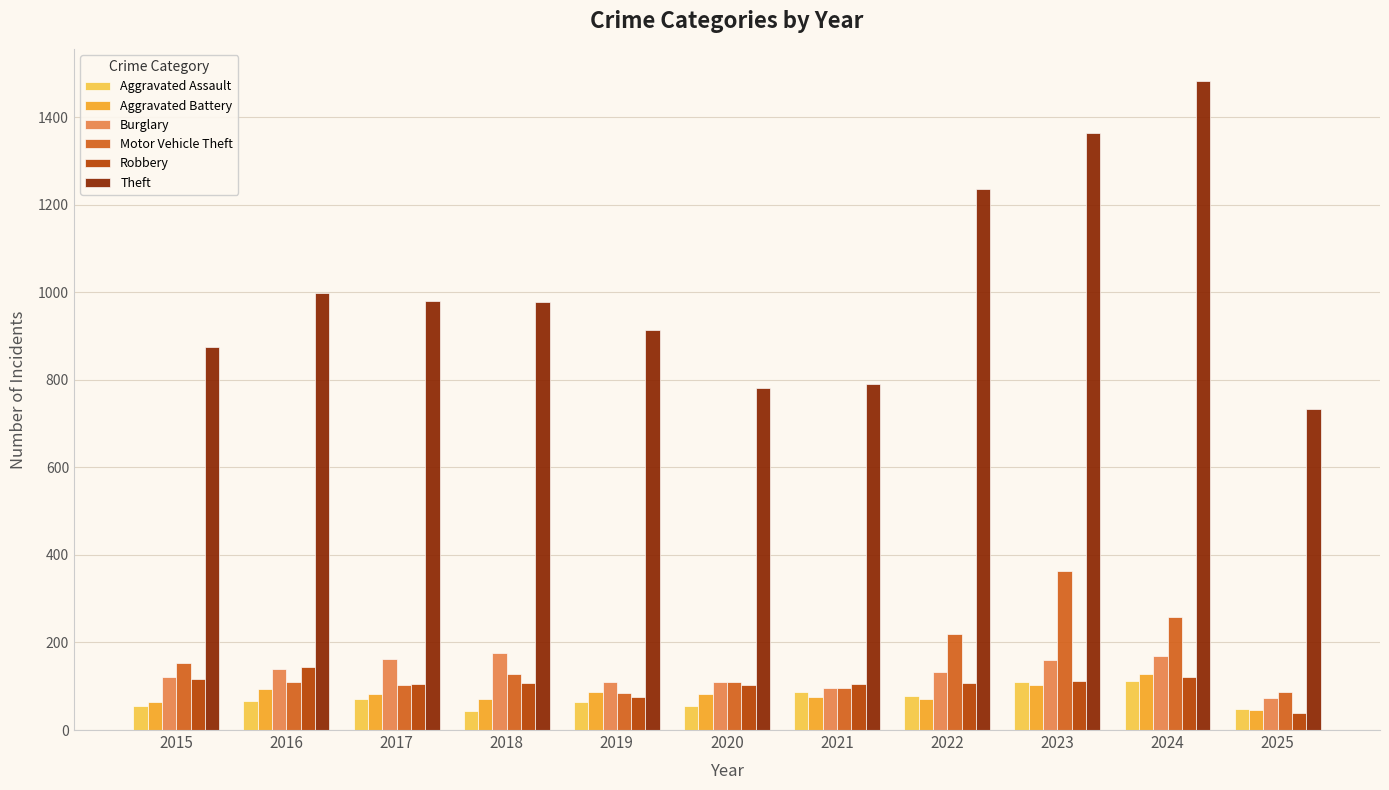

What is the sum of the Aggravated Assault values at 2024 and 2025?

159